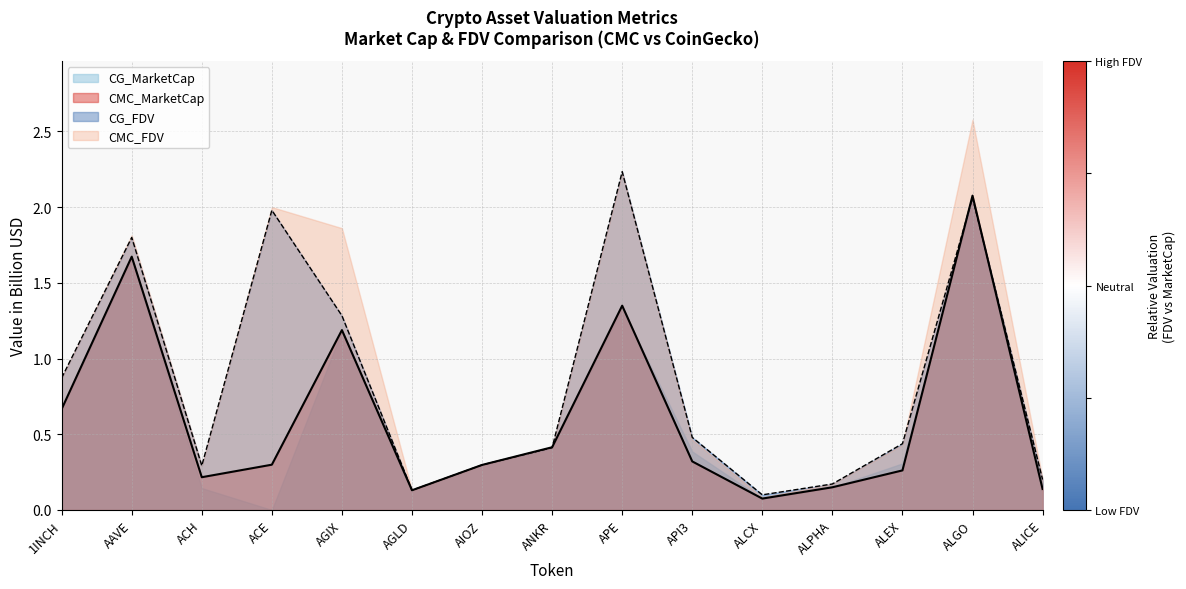

How many lines are shown in the chart?

4